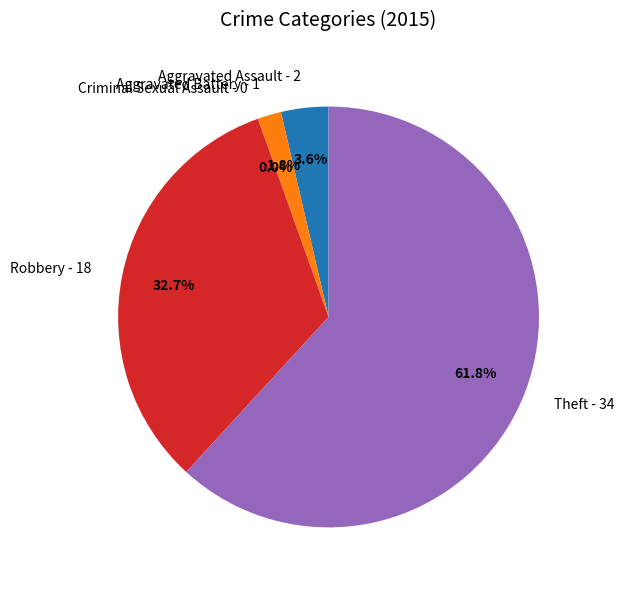

To the nearest percent, what is the difference between the Theft and Robbery slice percentages?

29%